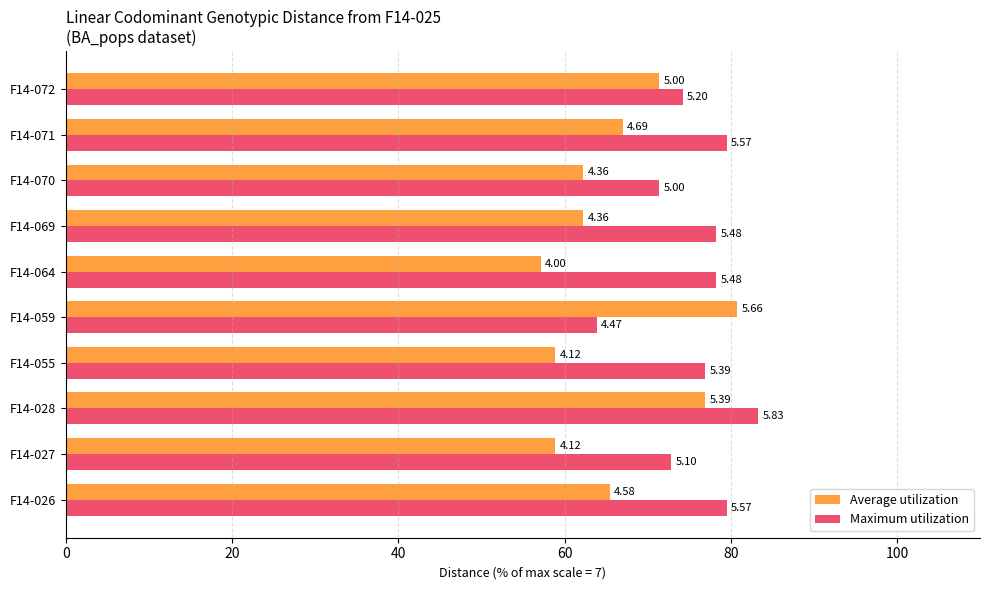

What are all the series names shown in the legend?

Average utilization, Maximum utilization